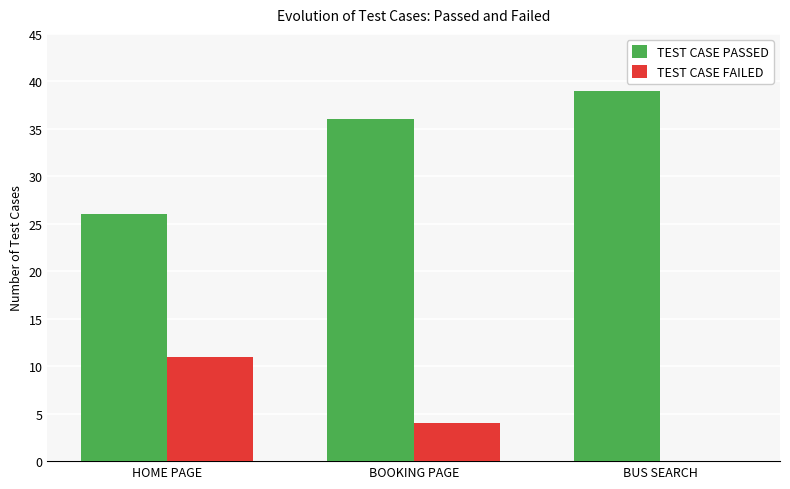

How many TEST CASE FAILED values are between 0 and 11?

3